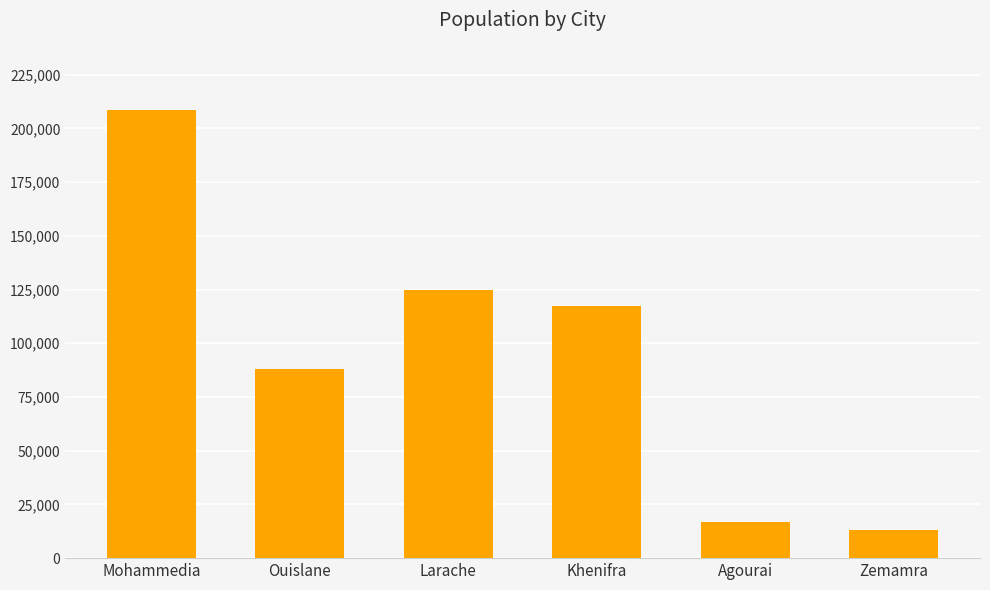

Does the chart contain any negative values?

No